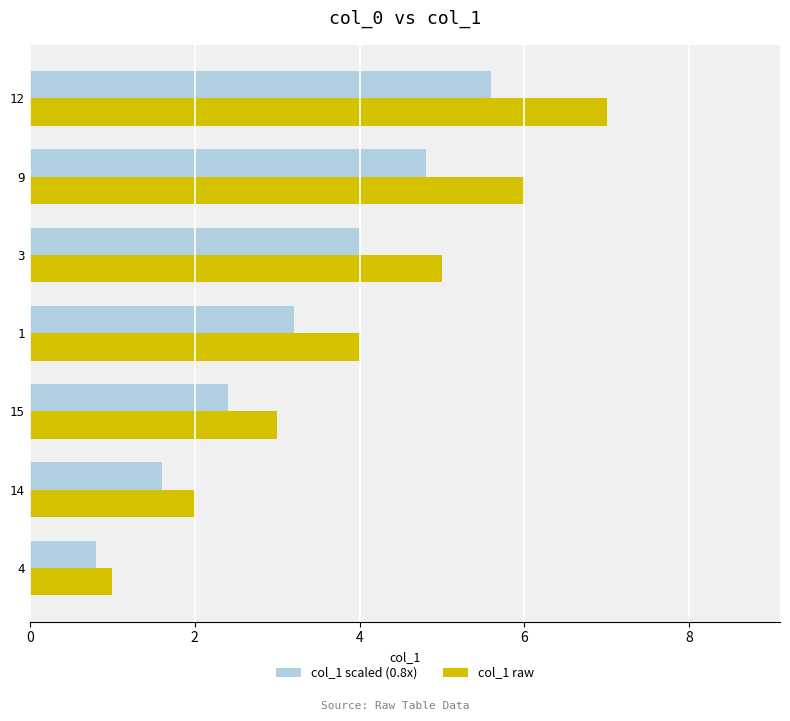

What are all the series names shown in the legend?

col_1 scaled (0.8x), col_1 raw